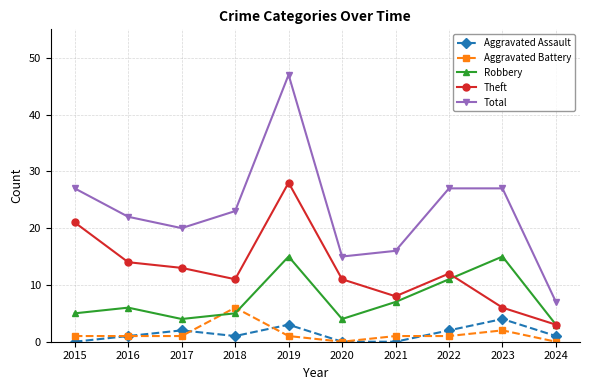

Which series has the largest range (max minus min)?

Total